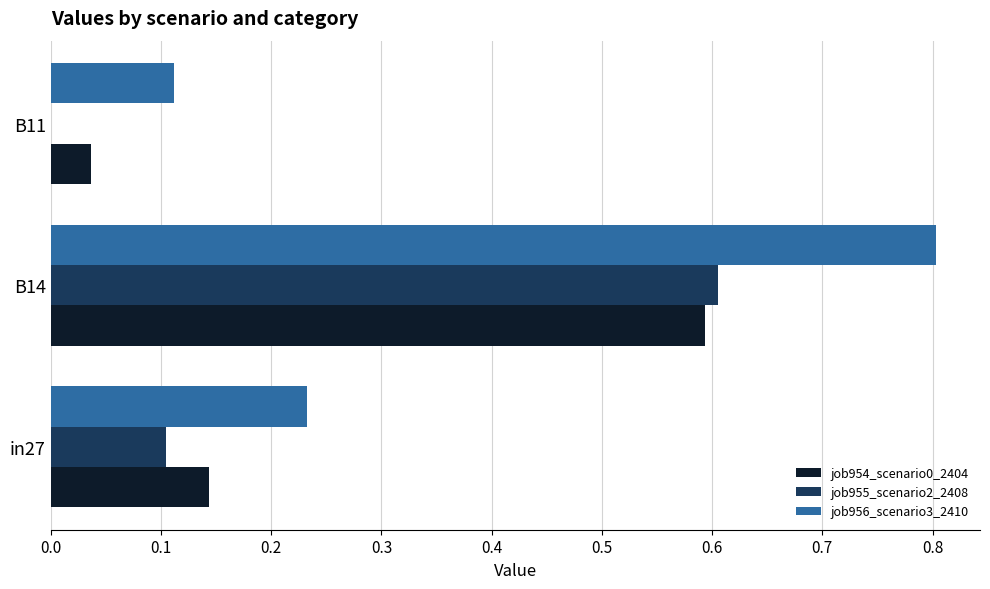

Between B14 and B11, which series saw the biggest shift?

job956_scenario3_2410